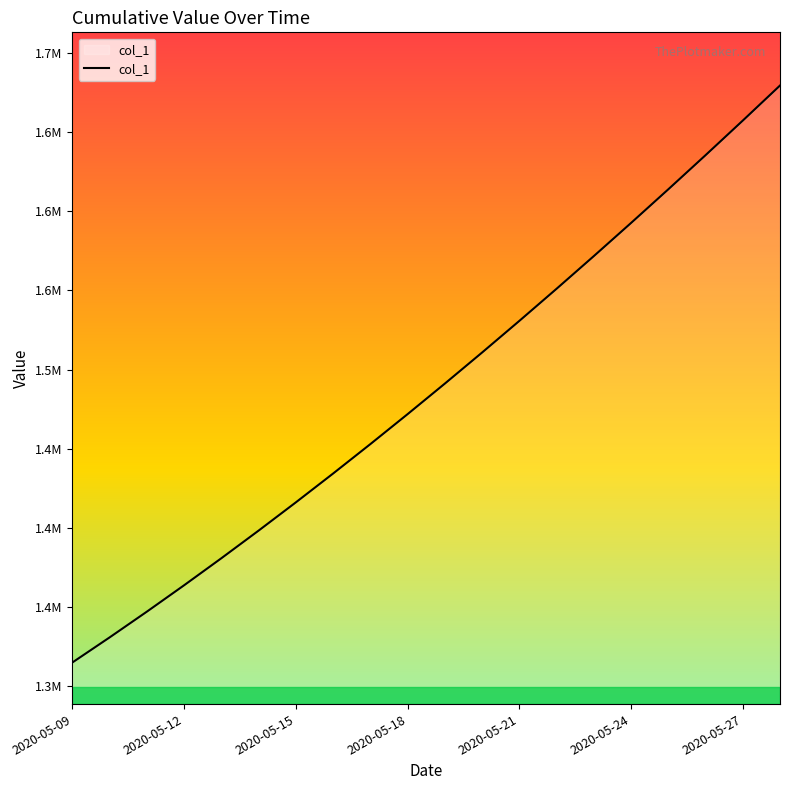

True or false: the data has more than 0 interior local peaks.

False